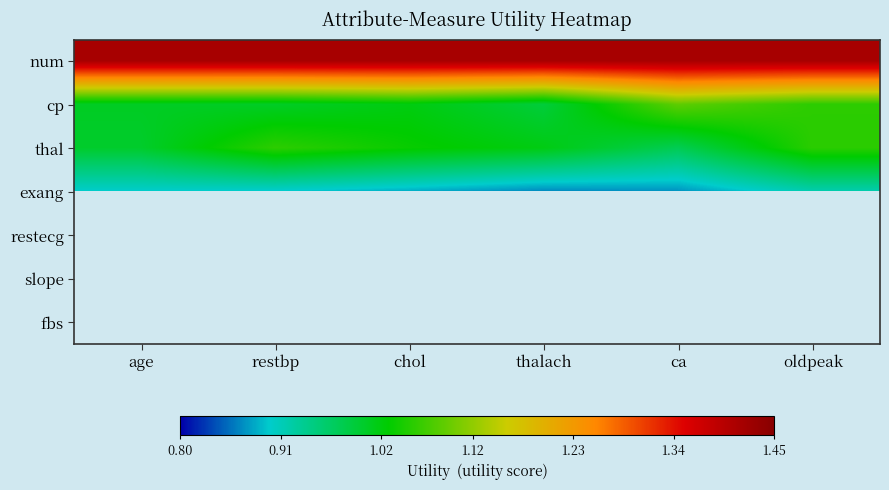

The thal series shows 1.1 at oldpeak. True or false?

True